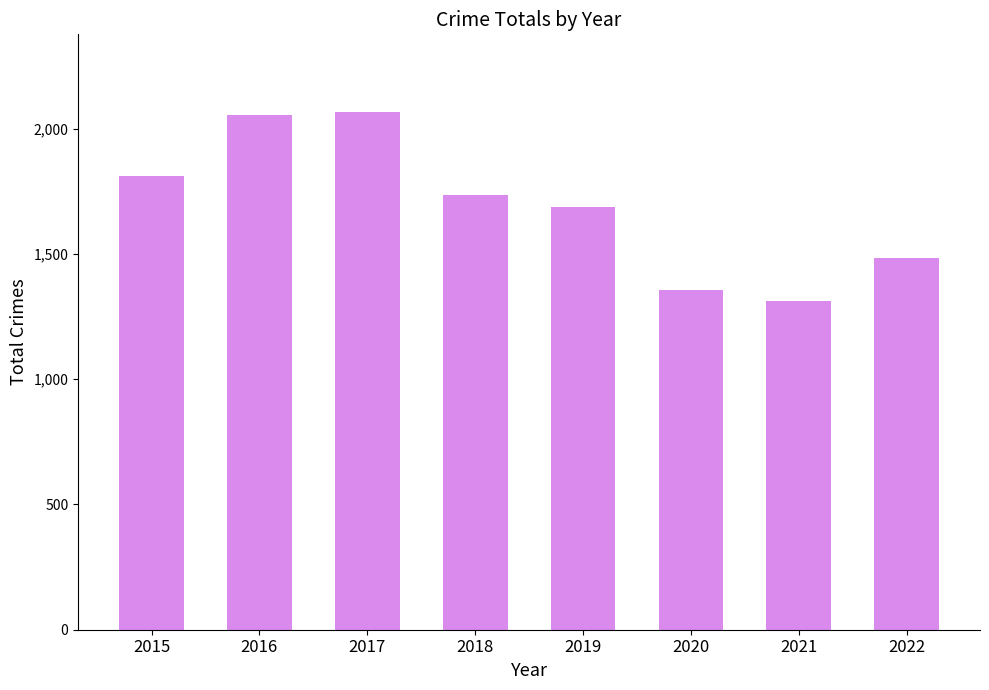

Which has a higher value, 2016 or 2019?

2016